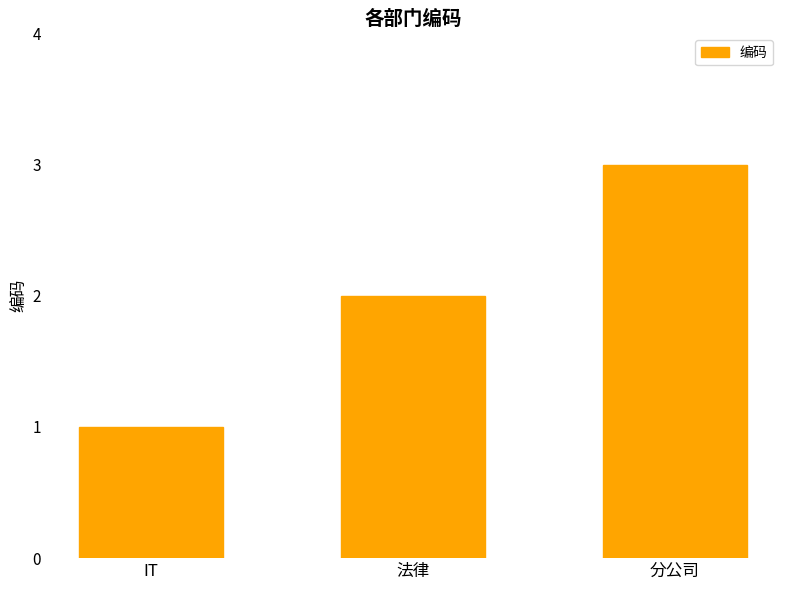

Which has a higher value, IT or 分公司?

分公司